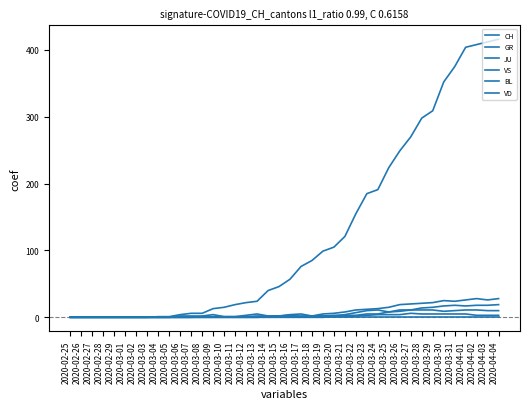

How many lines are shown in the chart?

6